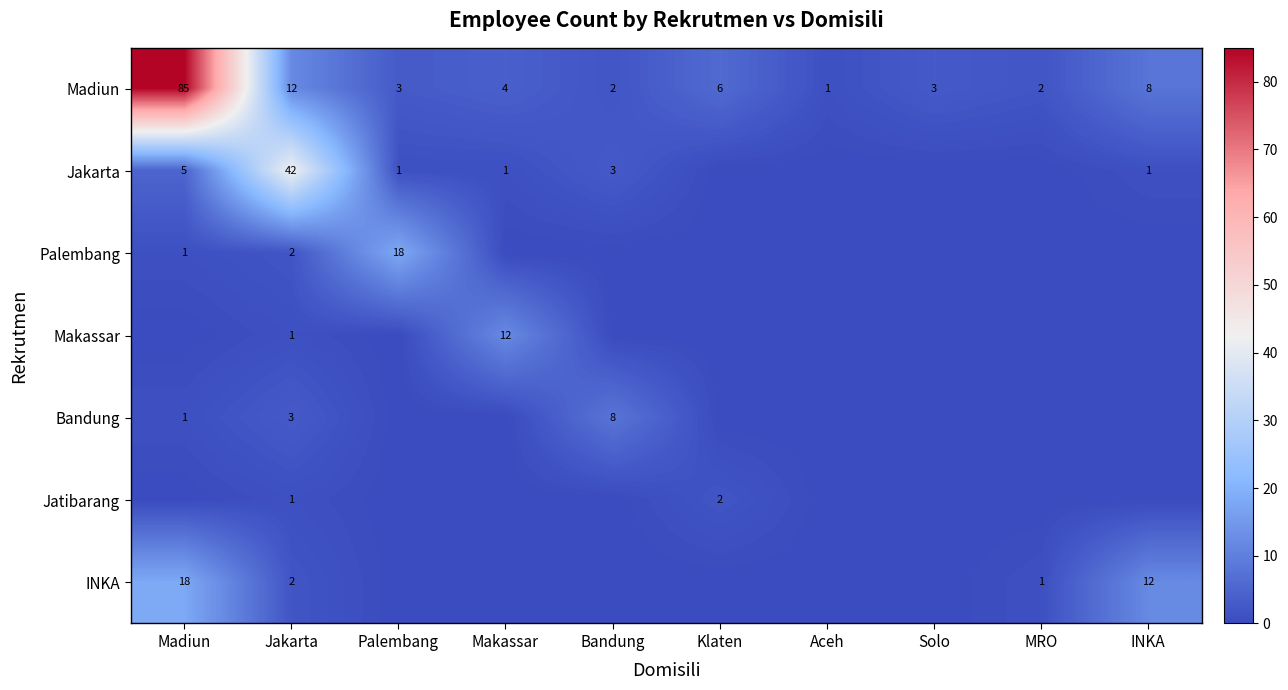

What is the maximum value for Madiun?

85